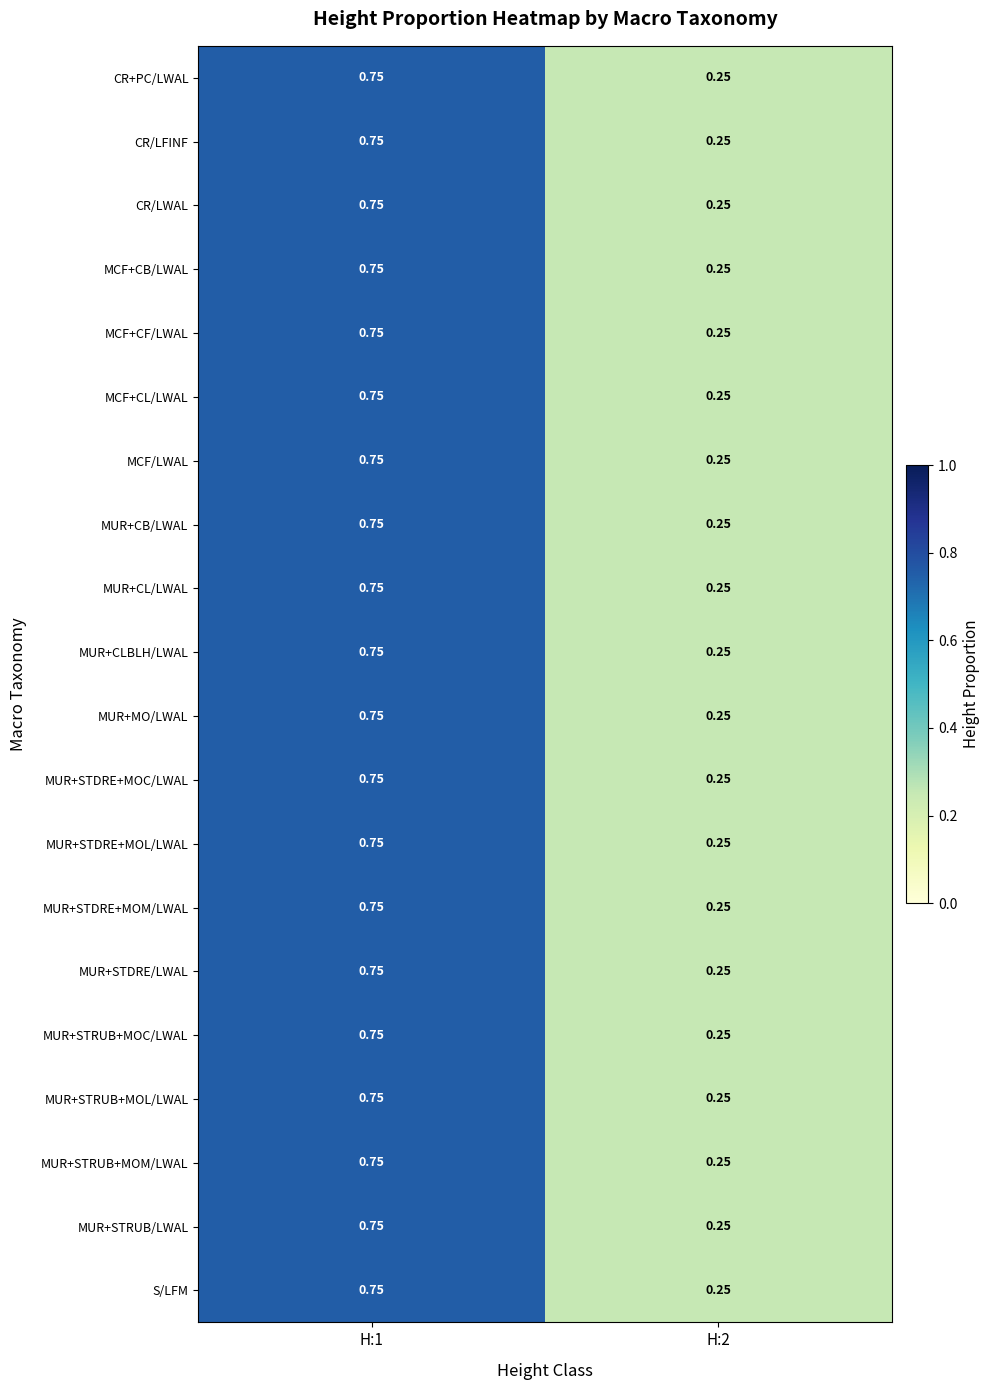

What is the total value across all series at H:1?

15.0